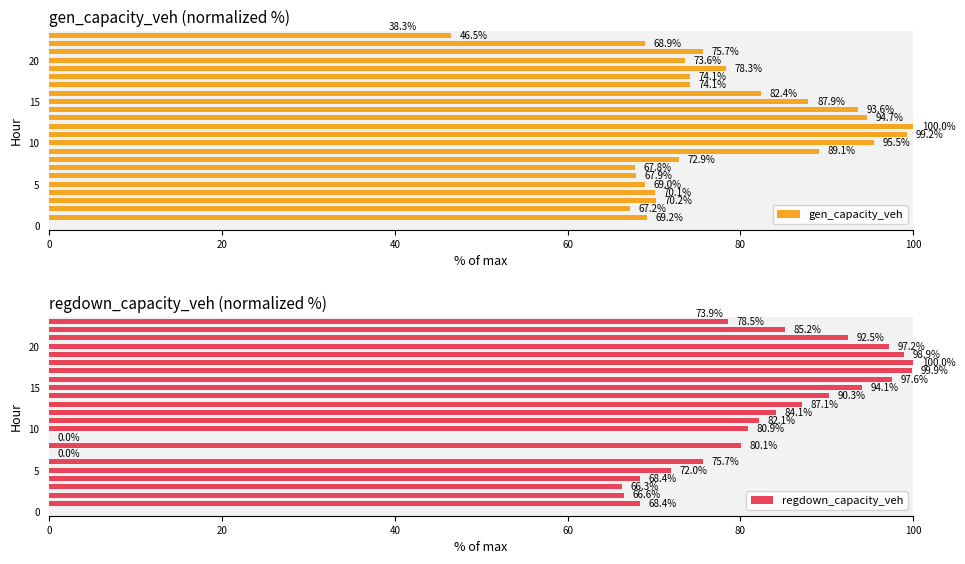

Does the chart contain any negative values?

No